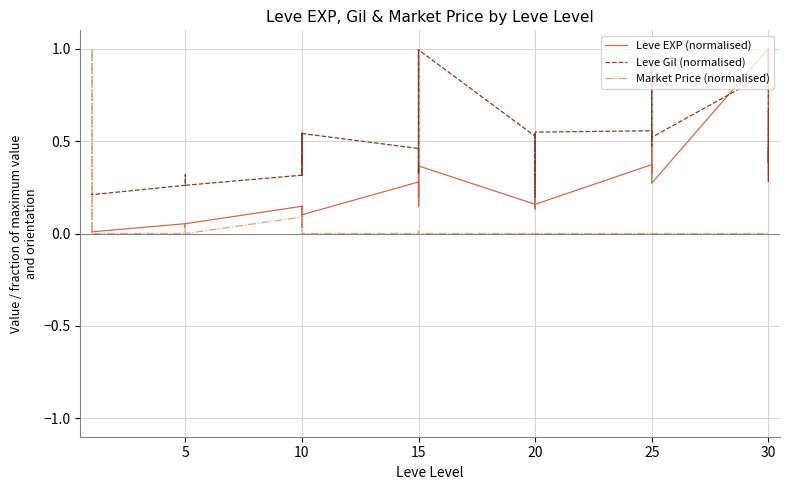

How many distinct data groups are displayed?

3